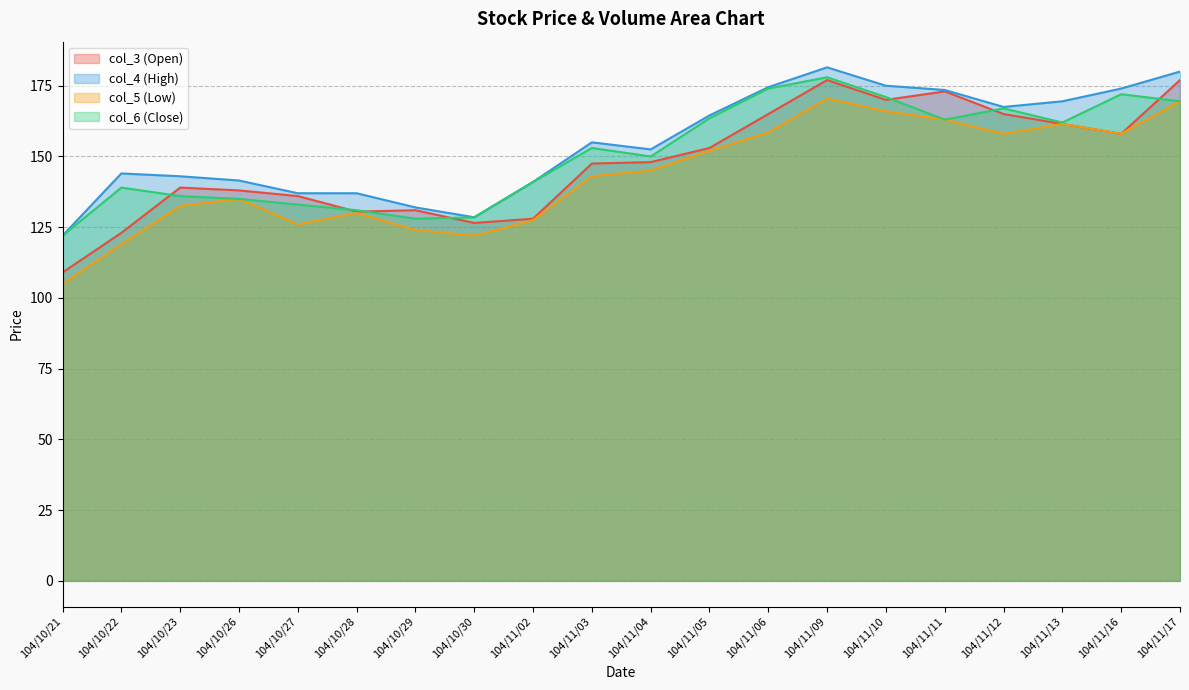

What is the average value of the col_5 series?

143.3